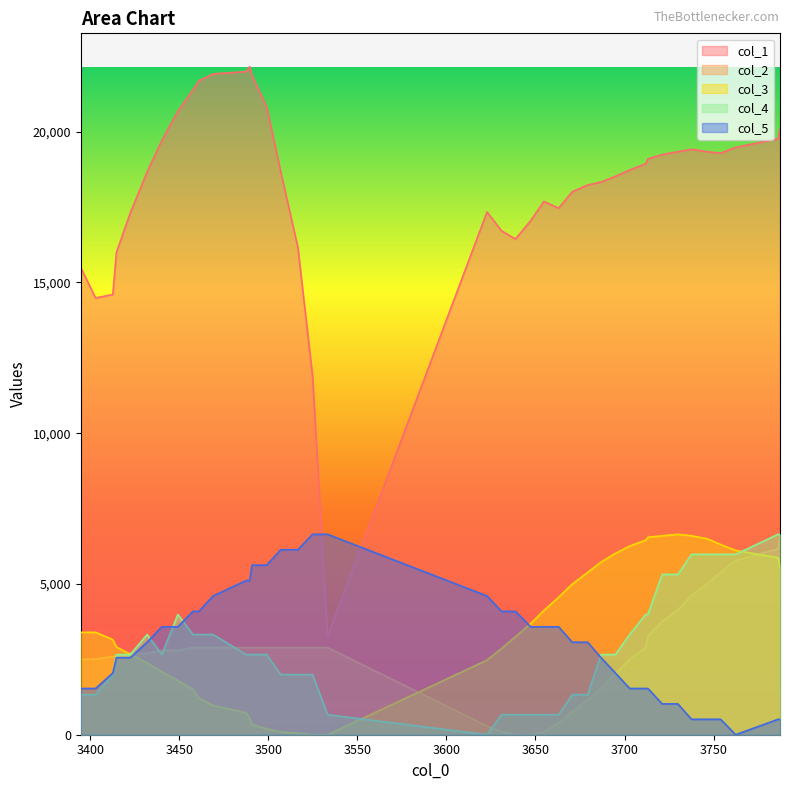

Count the number of data series in this chart.

5